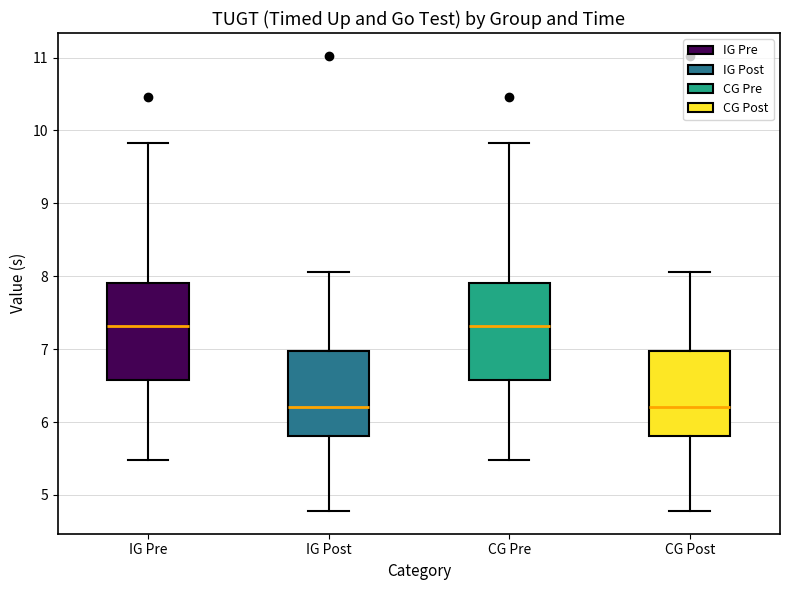

Reading left to right, transcribe this box plot: for each box, give where its median line is, the range the box spans, and where its two whiskers end, as read against the y-axis. The values are not printed on the chart, so give them approximately, as read against the axis.

IG Pre: median 7.3, box 6.6 to 7.9, whiskers 5.5 to 9.8
IG Post: median 6.2, box 5.8 to 7.0, whiskers 4.8 to 8.1
CG Pre: median 7.3, box 6.6 to 7.9, whiskers 5.5 to 9.8
CG Post: median 6.2, box 5.8 to 7.0, whiskers 4.8 to 8.1